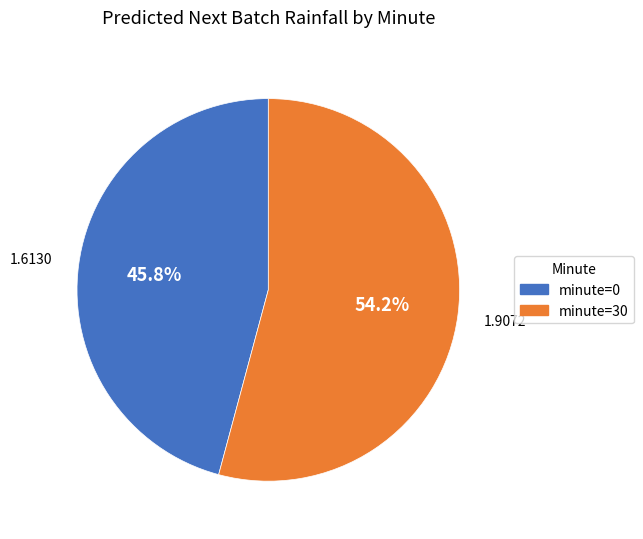

Rank the categories by value from highest to lowest.

minute=30, minute=0